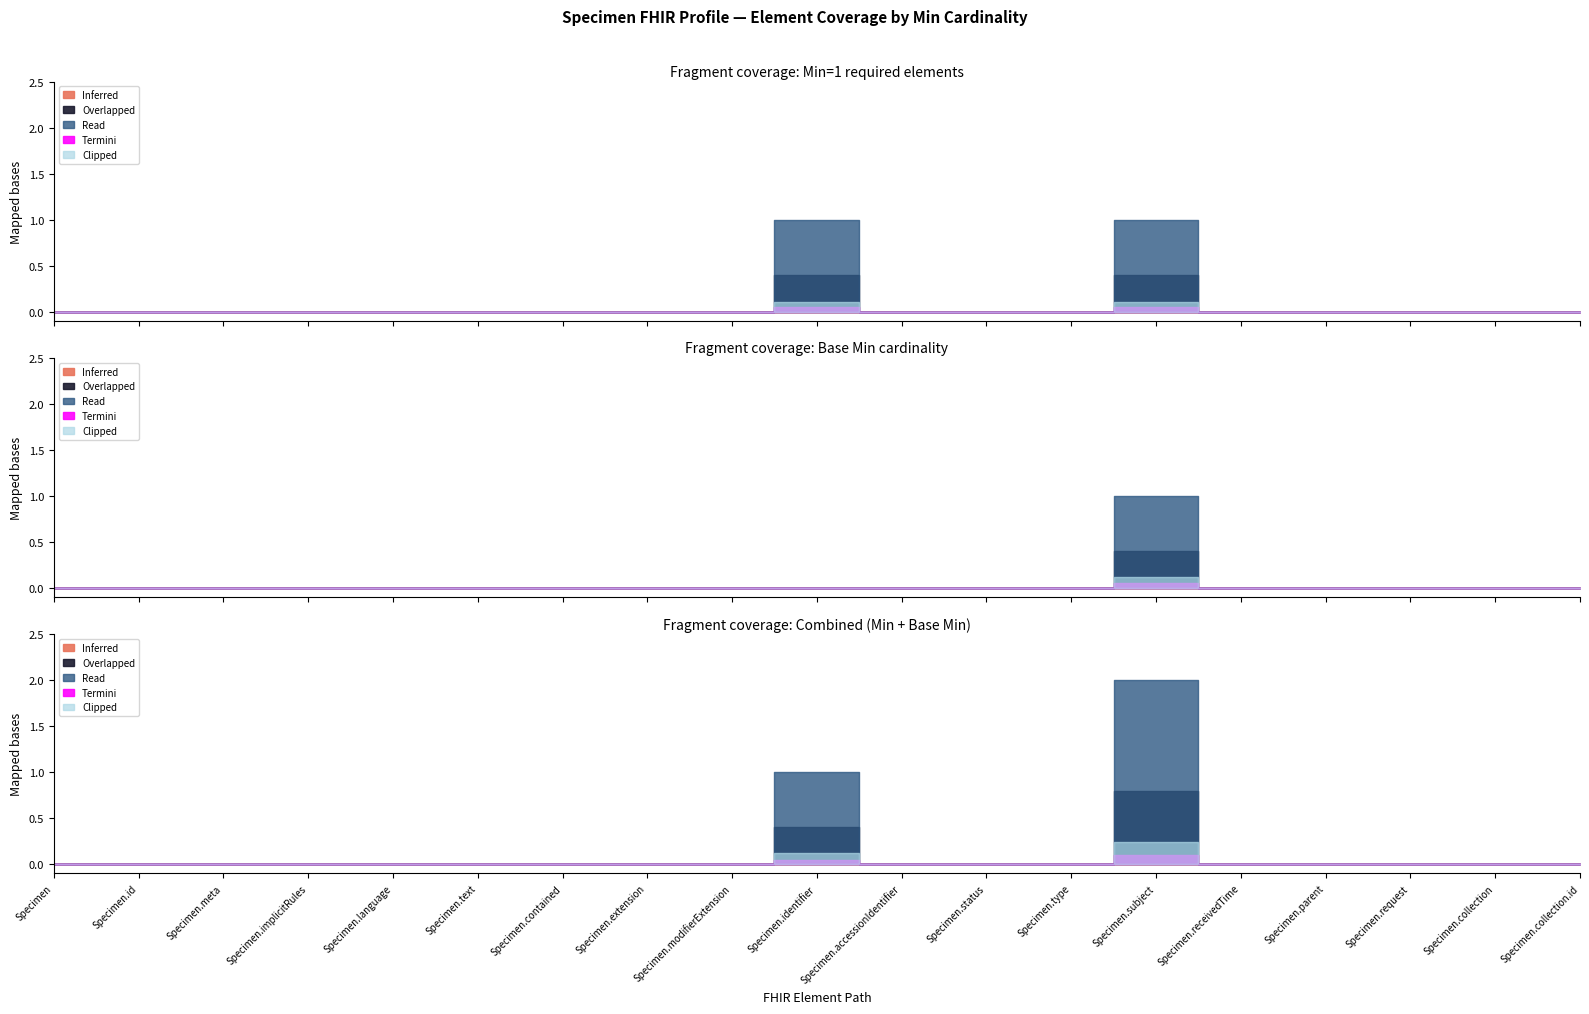

Rank the series at Specimen from highest to lowest value.

Inferred, Overlapped, Read, Termini, Clipped